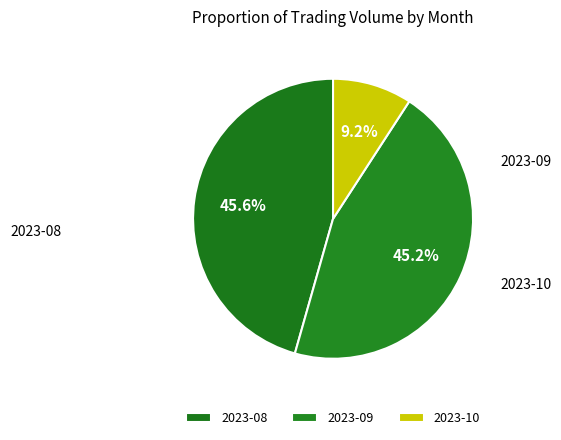

Count the number of slices in the pie.

3